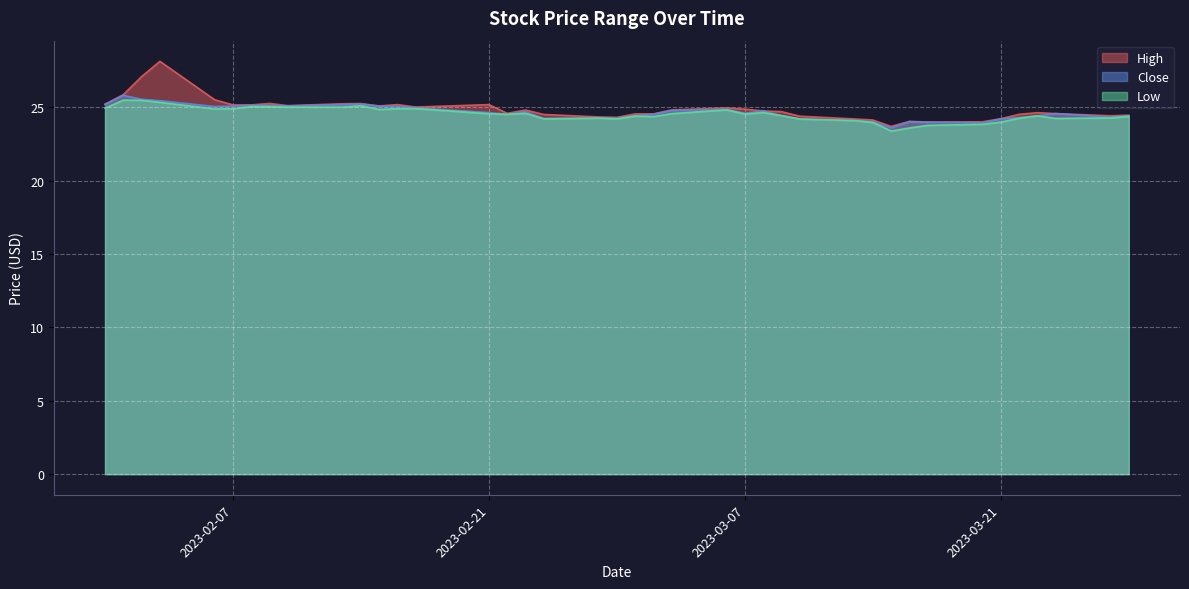

How many lines are shown in the chart?

3